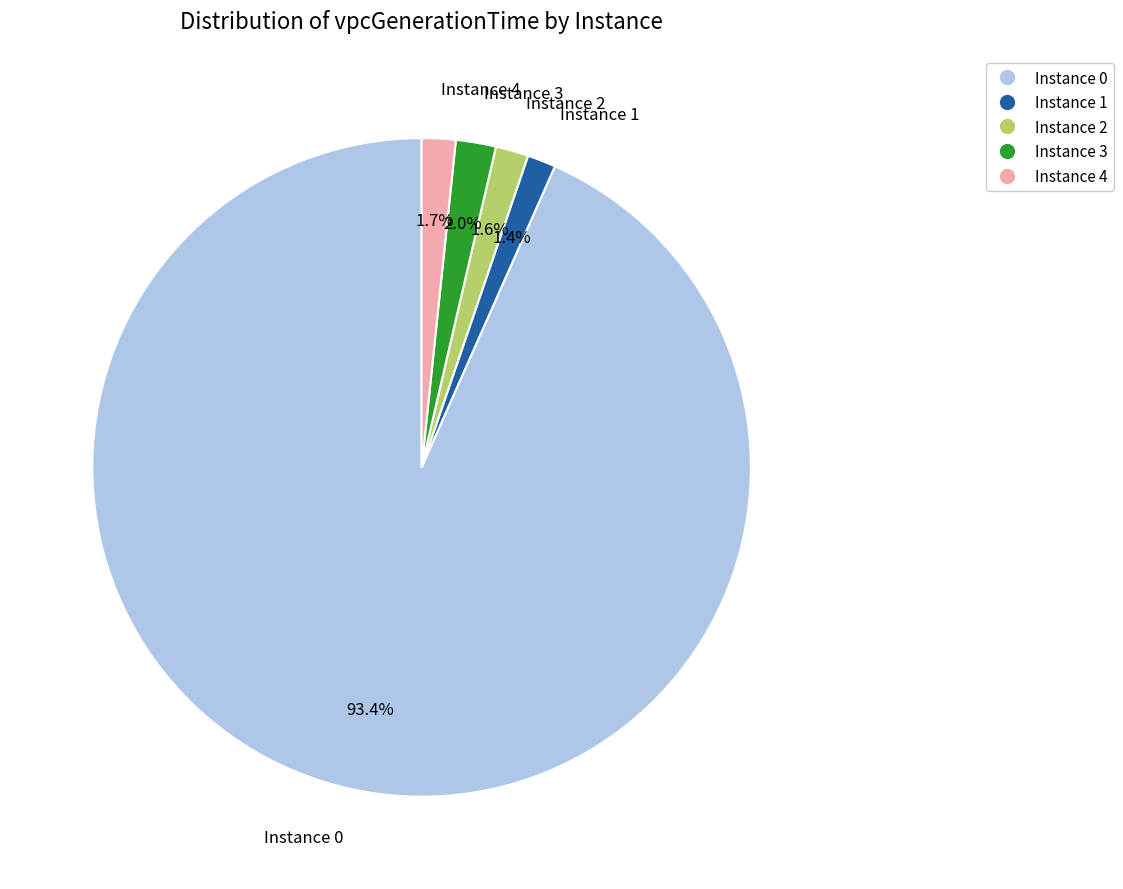

Does any single category account for the majority?

Yes